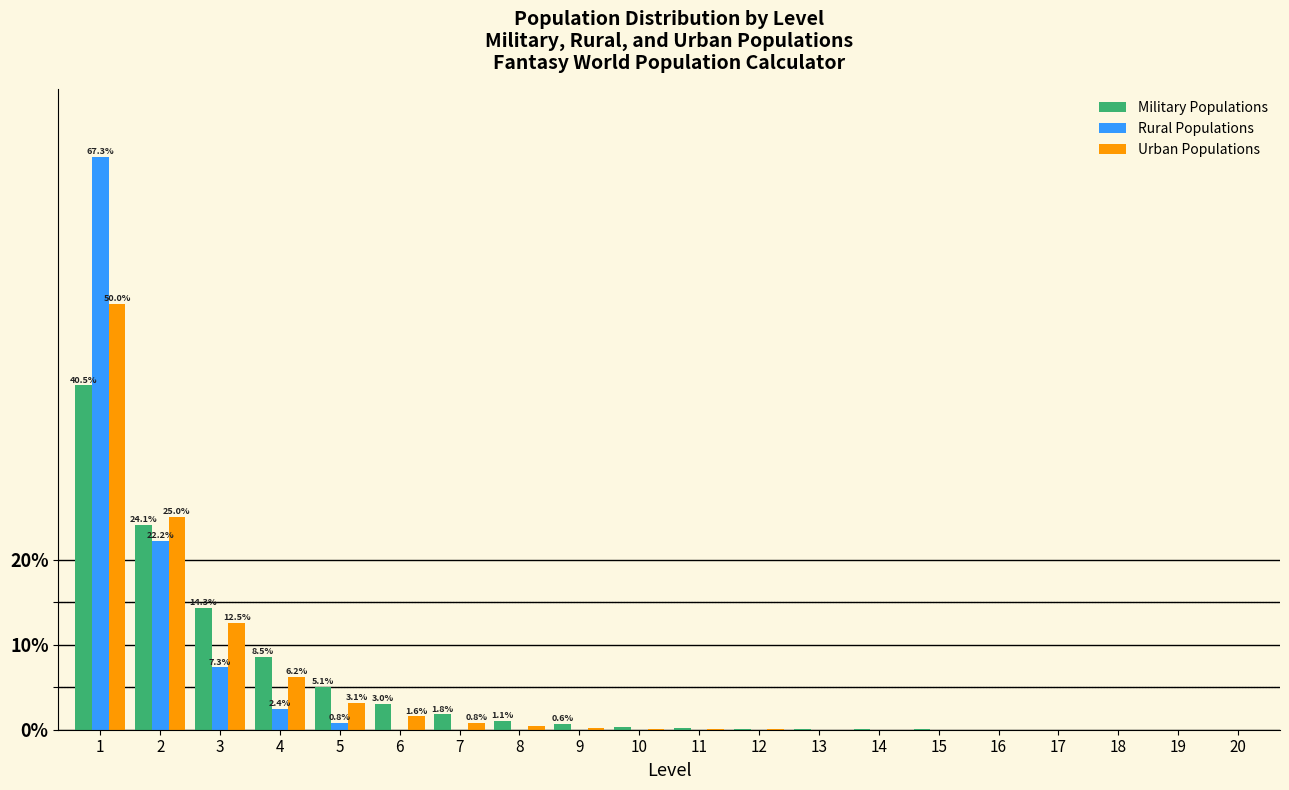

What is the sum of all Rural Populations values?

100.0